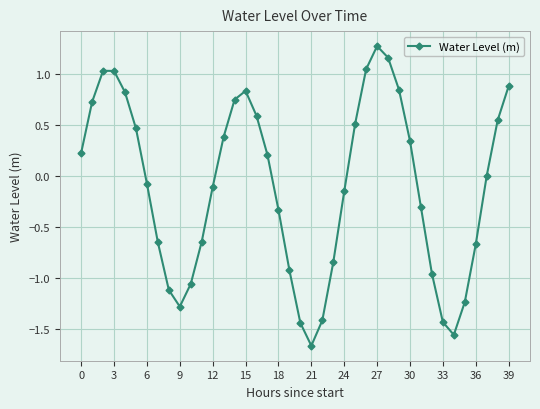

What is the difference between the second highest and second lowest values?

2.7